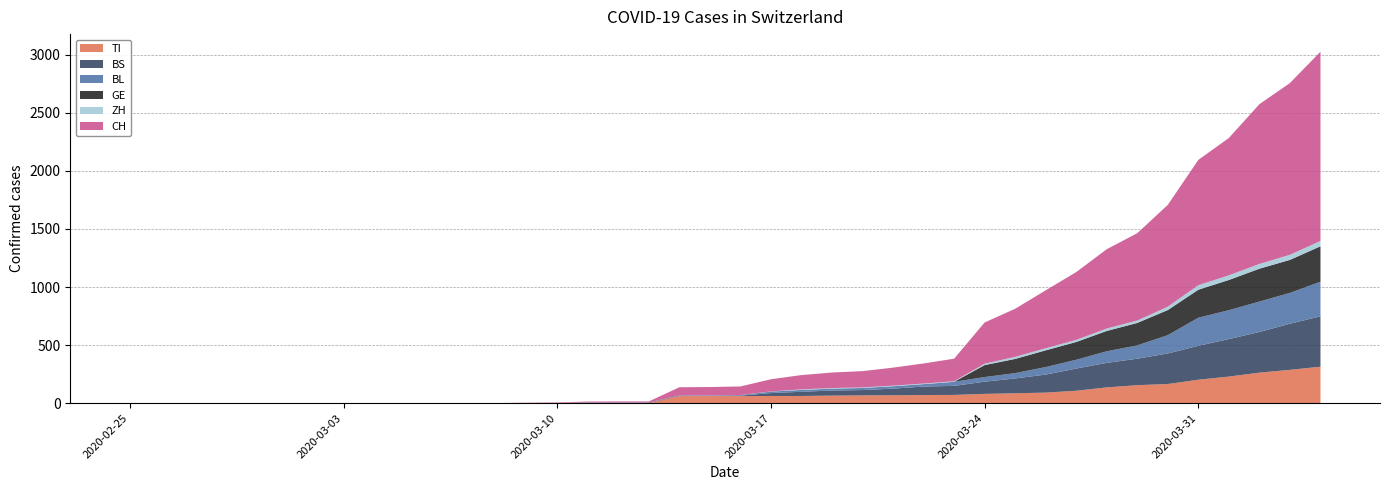

Reading left to right, extract all data points from this chart.

TI: 2020-02-25=0	2020-02-26=0	2020-02-27=0	2020-02-28=0	2020-02-29=0	2020-03-01=0	2020-03-02=0	2020-03-03=0	2020-03-04=0	2020-03-05=0	2020-03-06=0	2020-03-07=0	2020-03-08=0	2020-03-09=0	2020-03-10=0	2020-03-11=0	2020-03-12=0	2020-03-13=0	2020-03-14=61	2020-03-15=61	2020-03-16=61	2020-03-17=62	2020-03-18=62	2020-03-19=65	2020-03-20=67	2020-03-21=68	2020-03-22=70	2020-03-23=71	2020-03-24=80	2020-03-25=85	2020-03-26=91	2020-03-27=107	2020-03-28=136	2020-03-29=155	2020-03-30=165	2020-03-31=202	2020-04-01=229	2020-04-02=263	2020-04-03=287	2020-04-04=314
BS: 2020-02-25=0	2020-02-26=0	2020-02-27=0	2020-02-28=0	2020-02-29=0	2020-03-01=0	2020-03-02=0	2020-03-03=0	2020-03-04=0	2020-03-05=0	2020-03-06=0	2020-03-07=0	2020-03-08=0	2020-03-09=0	2020-03-10=0	2020-03-11=4	2020-03-12=4	2020-03-13=4	2020-03-14=4	2020-03-15=0	2020-03-16=4	2020-03-17=25	2020-03-18=36	2020-03-19=44	2020-03-20=46	2020-03-21=57	2020-03-22=73	2020-03-23=78	2020-03-24=105	2020-03-25=128	2020-03-26=155	2020-03-27=191	2020-03-28=211	2020-03-29=228	2020-03-30=263	2020-03-31=292	2020-04-01=323	2020-04-02=350	2020-04-03=397	2020-04-04=434
BL: 2020-02-25=0	2020-02-26=0	2020-02-27=0	2020-02-28=0	2020-02-29=0	2020-03-01=0	2020-03-02=0	2020-03-03=0	2020-03-04=0	2020-03-05=0	2020-03-06=0	2020-03-07=0	2020-03-08=0	2020-03-09=1	2020-03-10=2	2020-03-11=2	2020-03-12=2	2020-03-13=2	2020-03-14=2	2020-03-15=5	2020-03-16=5	2020-03-17=13	2020-03-18=16	2020-03-19=16	2020-03-20=18	2020-03-21=21	2020-03-22=21	2020-03-23=35	2020-03-24=40	2020-03-25=46	2020-03-26=65	2020-03-27=76	2020-03-28=100	2020-03-29=115	2020-03-30=158	2020-03-31=242	2020-04-01=249	2020-04-02=262	2020-04-03=266	2020-04-04=298
GE: 2020-02-25=0	2020-02-26=0	2020-02-27=0	2020-02-28=0	2020-02-29=0	2020-03-01=0	2020-03-02=0	2020-03-03=0	2020-03-04=0	2020-03-05=0	2020-03-06=0	2020-03-07=0	2020-03-08=0	2020-03-09=0	2020-03-10=0	2020-03-11=0	2020-03-12=0	2020-03-13=0	2020-03-14=0	2020-03-15=0	2020-03-16=0	2020-03-17=0	2020-03-18=0	2020-03-19=0	2020-03-20=0	2020-03-21=0	2020-03-22=0	2020-03-23=0	2020-03-24=103	2020-03-25=122	2020-03-26=144	2020-03-27=153	2020-03-28=175	2020-03-29=193	2020-03-30=216	2020-03-31=241	2020-04-01=260	2020-04-02=283	2020-04-03=284	2020-04-04=305
ZH: 2020-02-25=0	2020-02-26=0	2020-02-27=0	2020-02-28=0	2020-02-29=0	2020-03-01=0	2020-03-02=0	2020-03-03=0	2020-03-04=0	2020-03-05=0	2020-03-06=0	2020-03-07=0	2020-03-08=0	2020-03-09=0	2020-03-10=0	2020-03-11=0	2020-03-12=0	2020-03-13=0	2020-03-14=0	2020-03-15=0	2020-03-16=0	2020-03-17=1	2020-03-18=5	2020-03-19=5	2020-03-20=5	2020-03-21=5	2020-03-22=5	2020-03-23=5	2020-03-24=12	2020-03-25=18	2020-03-26=18	2020-03-27=18	2020-03-28=21	2020-03-29=21	2020-03-30=29	2020-03-31=39	2020-04-01=40	2020-04-02=41	2020-04-03=44	2020-04-04=46
CH: 2020-02-25=0	2020-02-26=0	2020-02-27=0	2020-02-28=0	2020-02-29=0	2020-03-01=0	2020-03-02=0	2020-03-03=0	2020-03-04=0	2020-03-05=0	2020-03-06=1	2020-03-07=1	2020-03-08=1	2020-03-09=3	2020-03-10=4	2020-03-11=8	2020-03-12=9	2020-03-13=9	2020-03-14=70	2020-03-15=73	2020-03-16=74	2020-03-17=105	2020-03-18=123	2020-03-19=134	2020-03-20=140	2020-03-21=155	2020-03-22=173	2020-03-23=194	2020-03-24=355	2020-03-25=414	2020-03-26=499	2020-03-27=584	2020-03-28=683	2020-03-29=752	2020-03-30=877	2020-03-31=1079	2020-04-01=1183	2020-04-02=1376	2020-04-03=1479	2020-04-04=1630